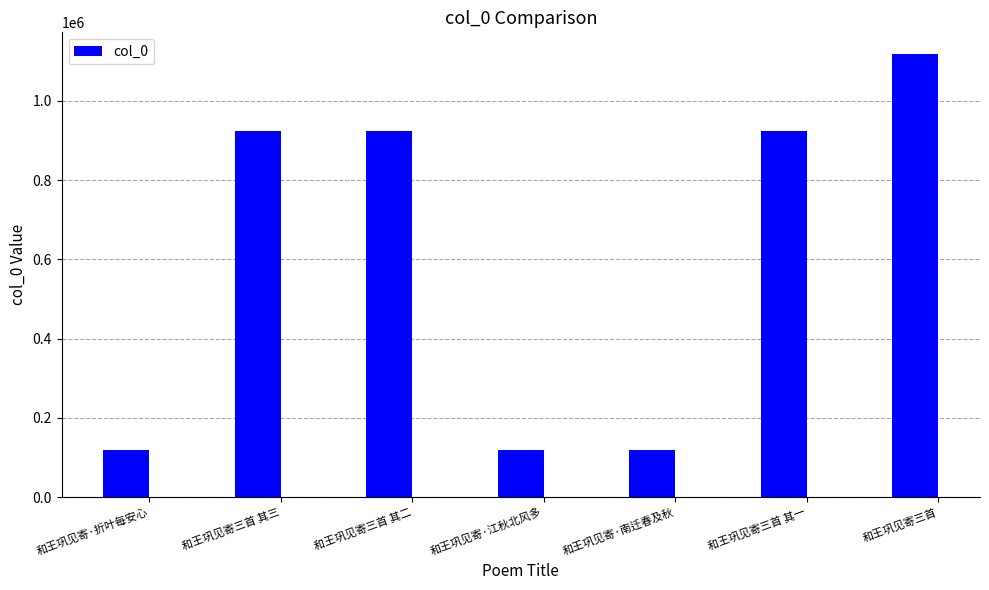

Is it true that the value at 和王巩见寄·南迁春及秋 is 196127?

False